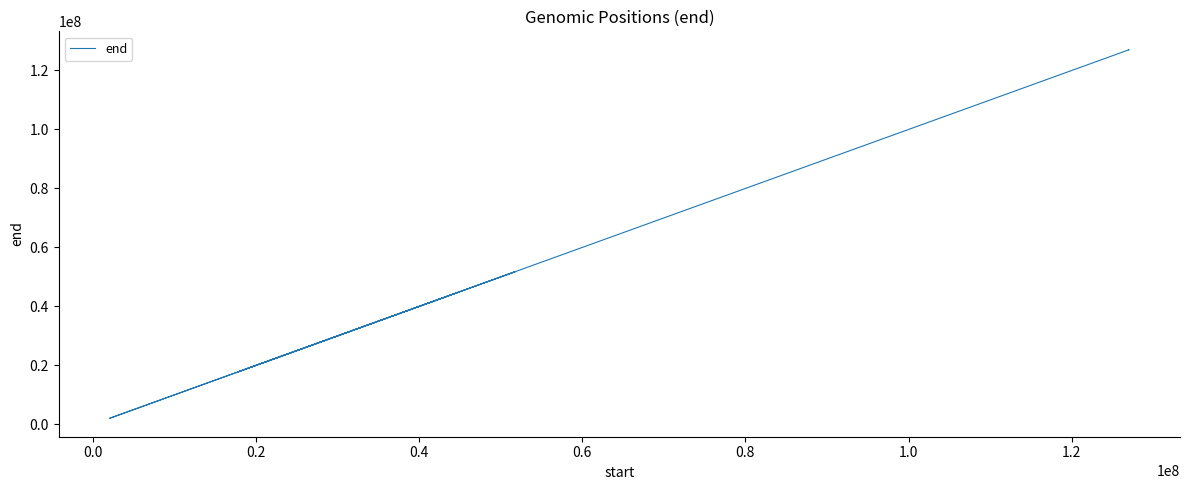

What is the label of the 3rd point from the left?

0.2